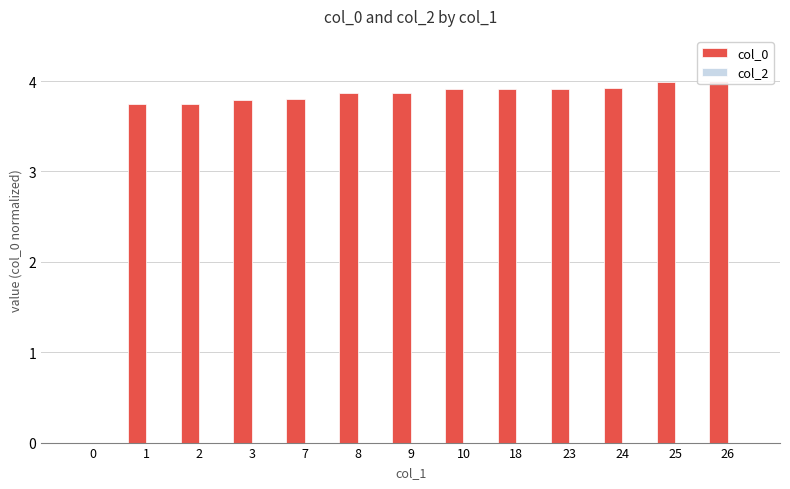

What is the sum of all col_0 values?

46.5